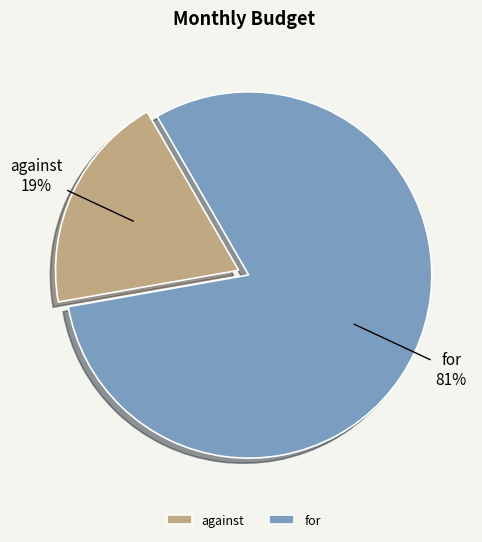

Is the sum of for and against greater than half?

Yes